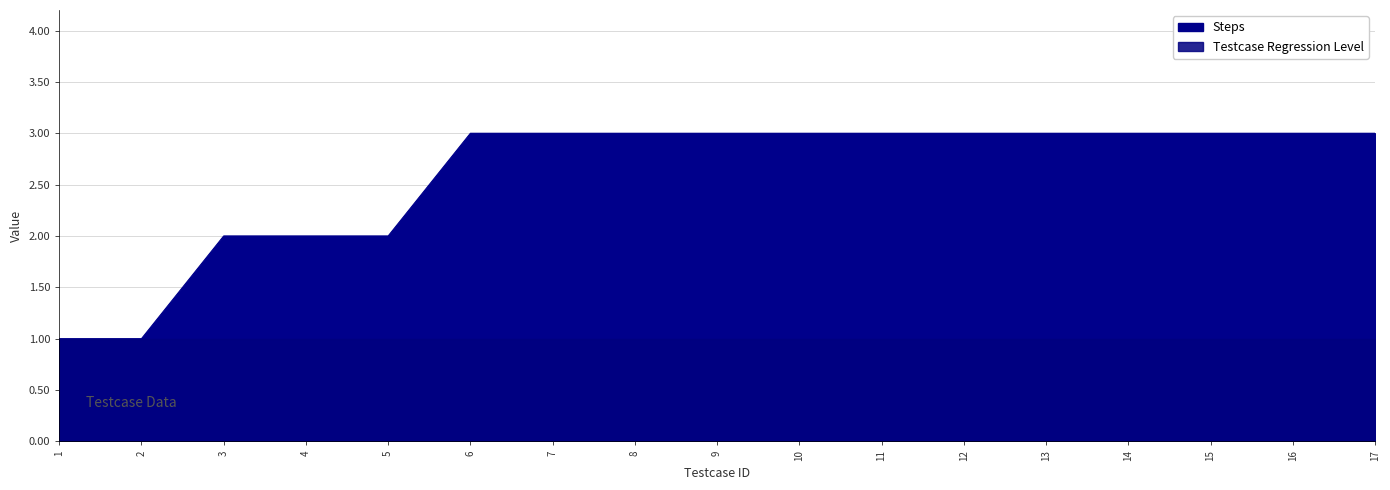

Rank the categories by value from lowest to highest.

1, 2, 3, 4, 5, 6, 7, 8, 9, 10, 11, 12, 13, 14, 15, 16, 17